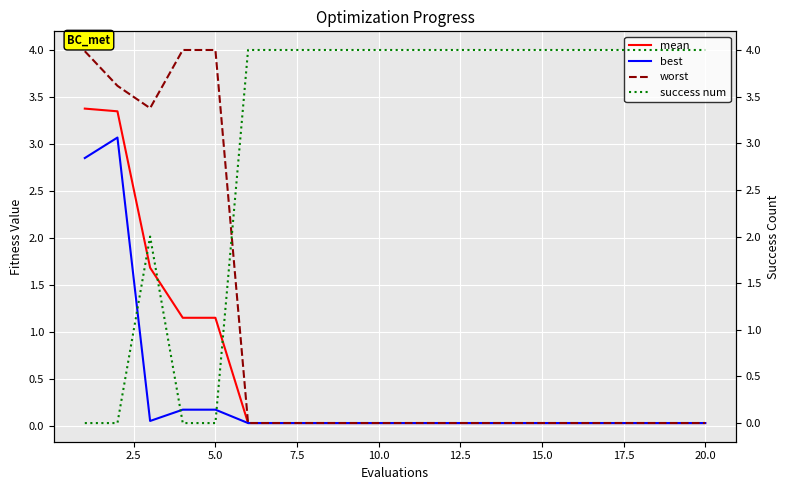

True or false: worst and mean intersect in this chart.

False